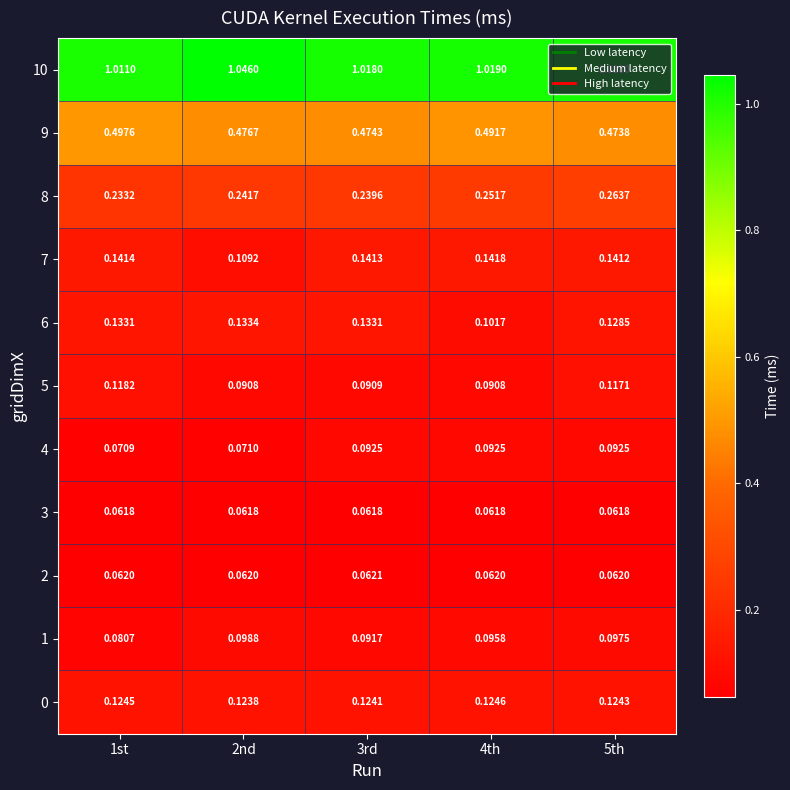

Is the value of 1 at 5th greater than the value of 8 at 3rd?

No